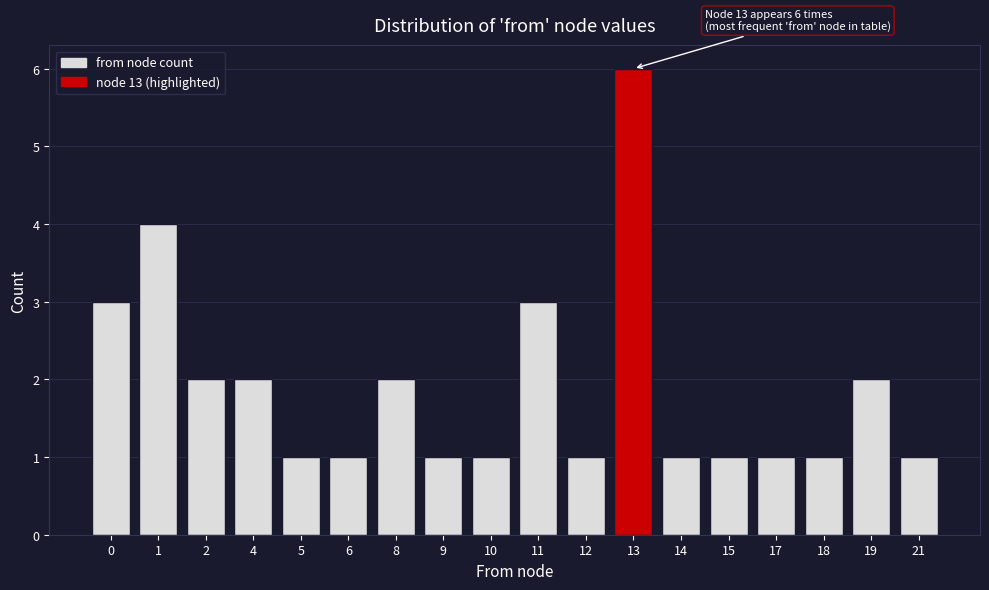

Reading left to right, list all the values displayed in this chart.

0=3	1=4	2=2	4=2	5=1	6=1	8=2	9=1	10=1	11=3	12=1	13=6	14=1	15=1	17=1	18=1	19=2	21=1